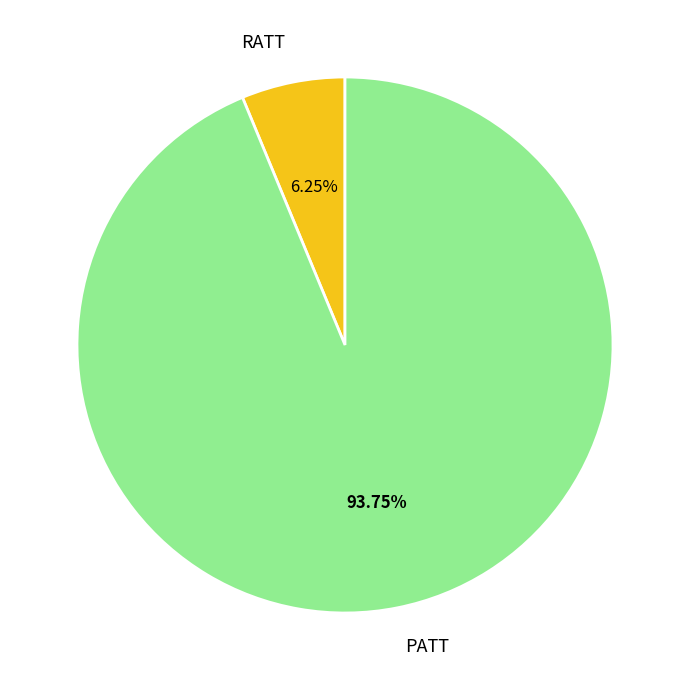

What is the majority slice?

PATT